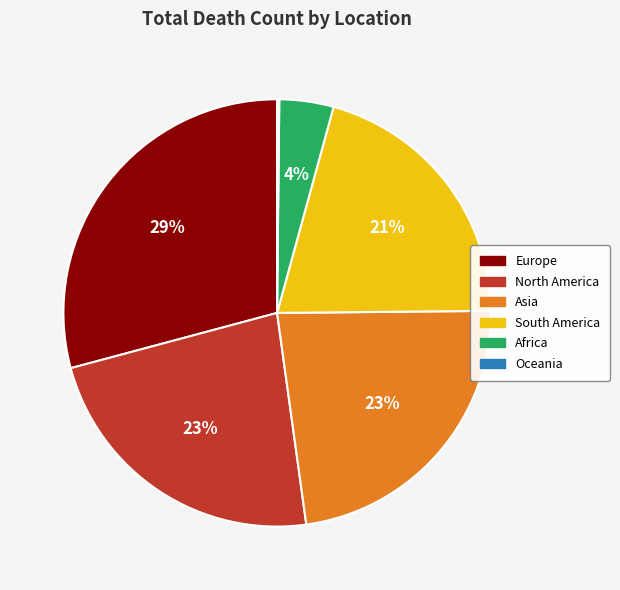

Is it true that North America is 23% of the pie?

True